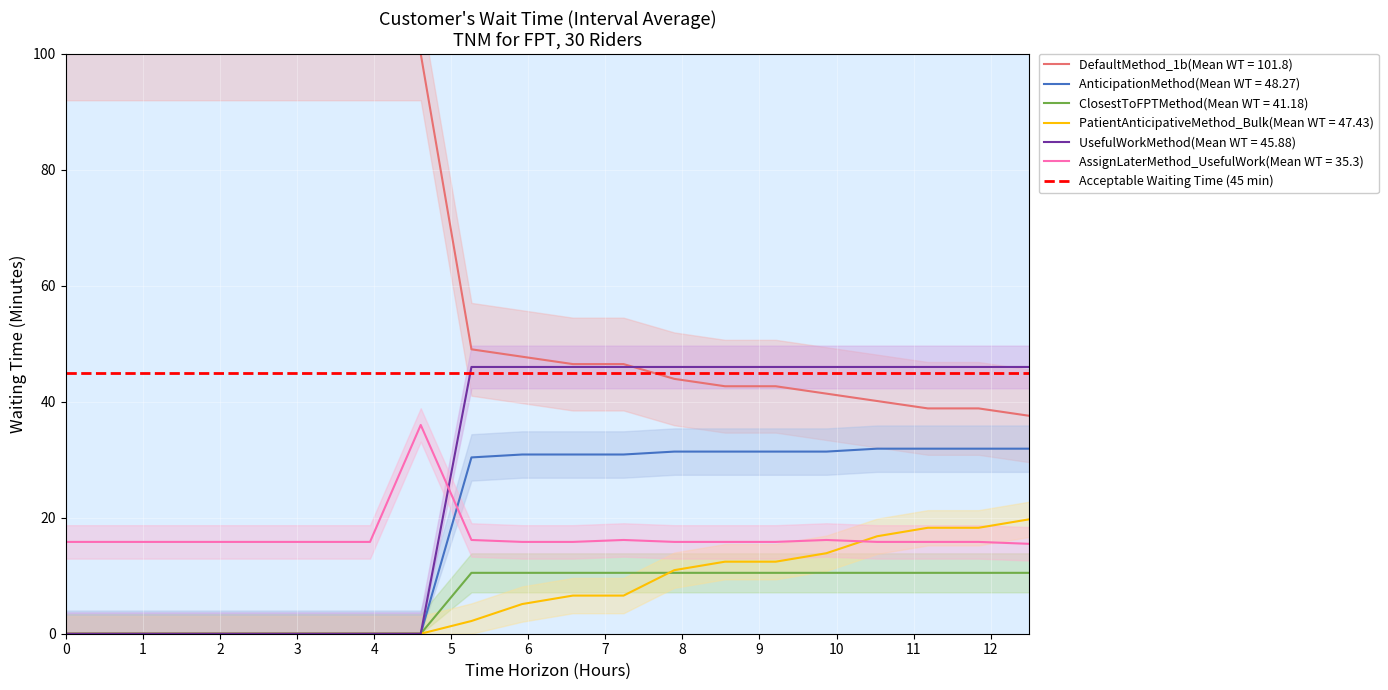

True or false: DefaultMethod_1b(Mean WT = 101.8) and ClosestToFPTMethod(Mean WT = 41.18) intersect in this chart.

False